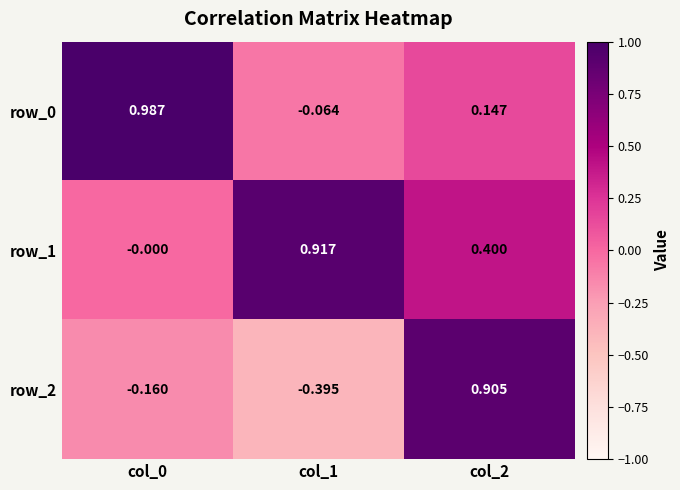

Is the value of row_1 at col_0 greater than the value of row_0 at col_1?

Yes